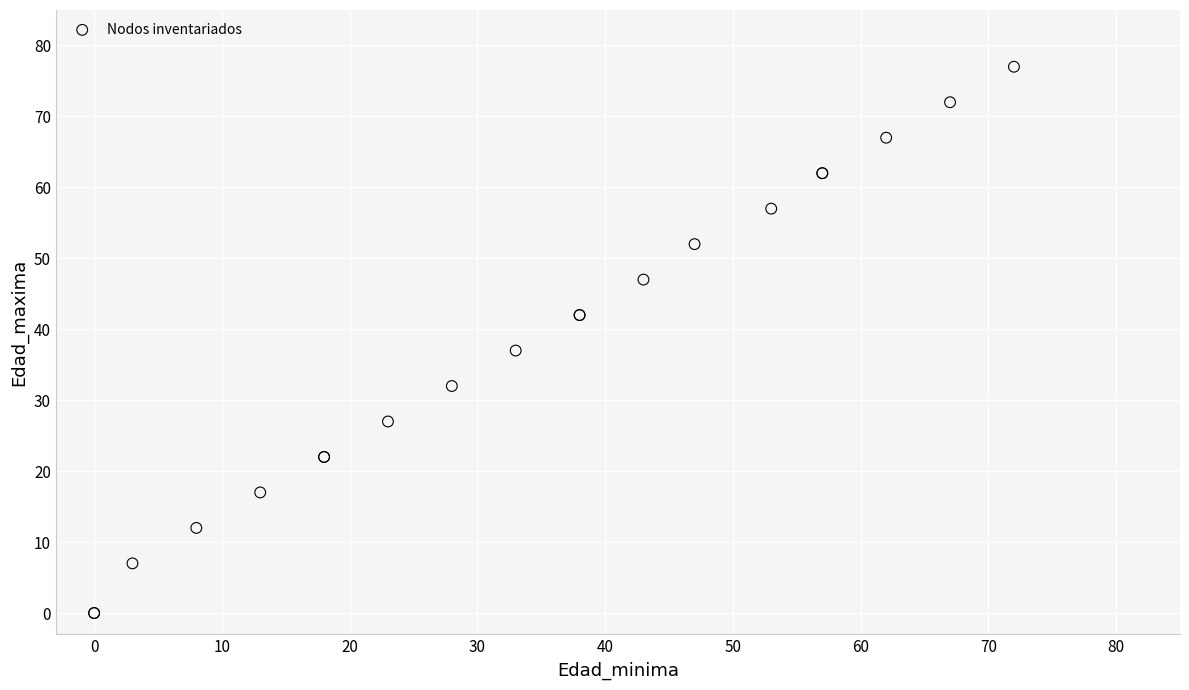

What Y value in the scatter plot is closest to 38?

37